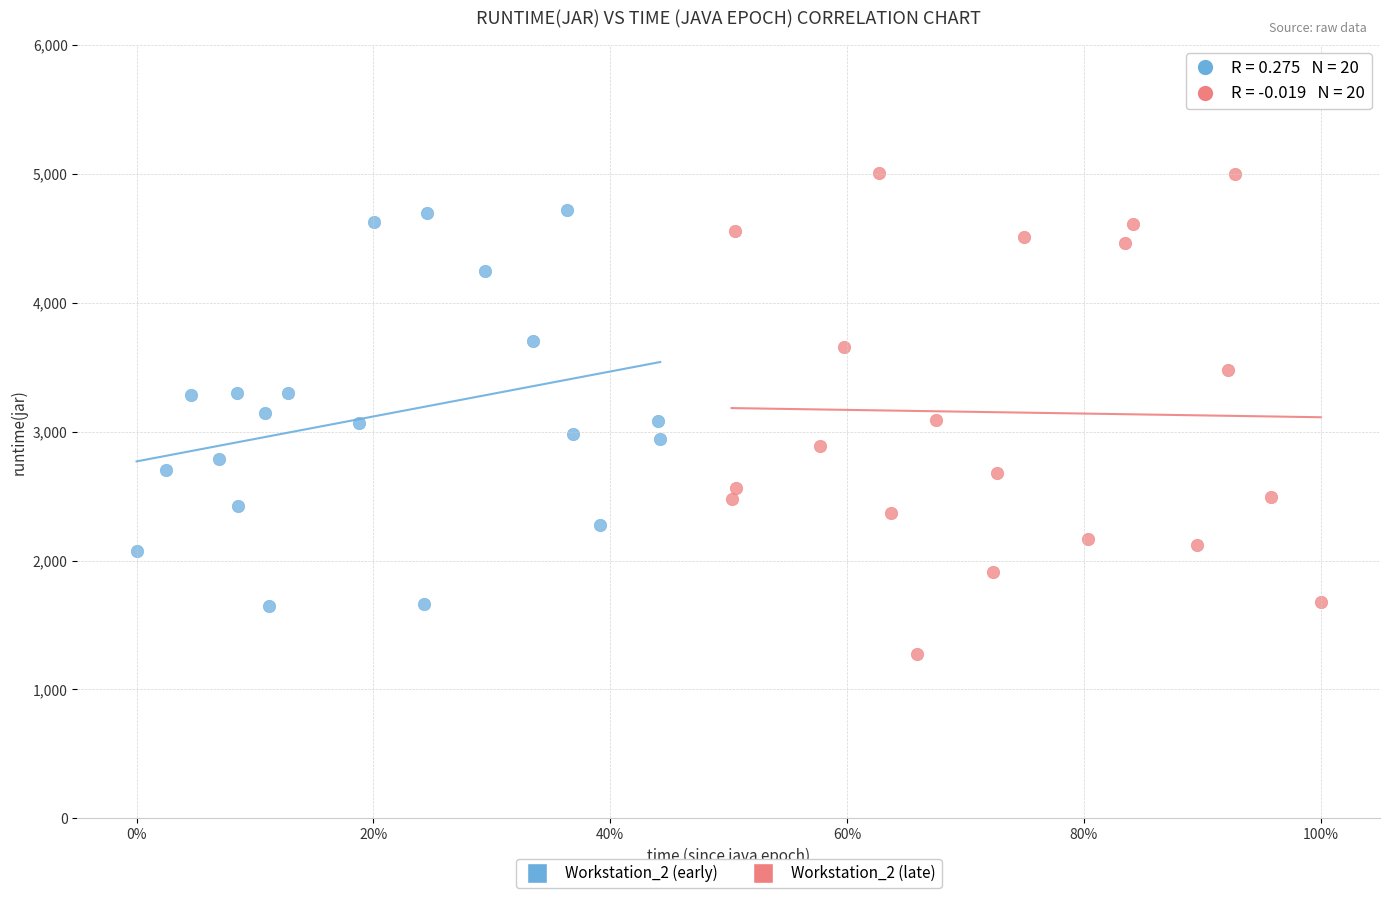

Which series contains the lowest Y value?

Workstation_2 (late)